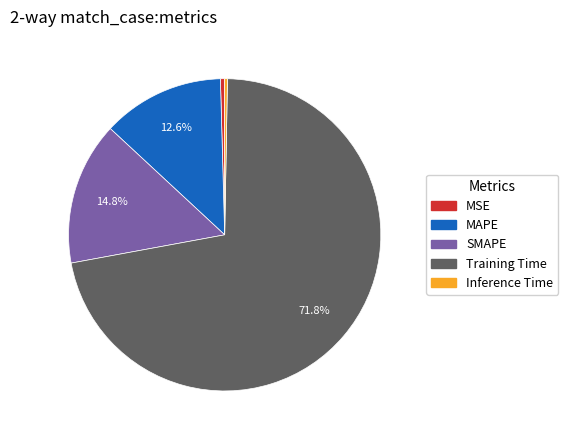

Which has a higher value, SMAPE or Training Time?

Training Time